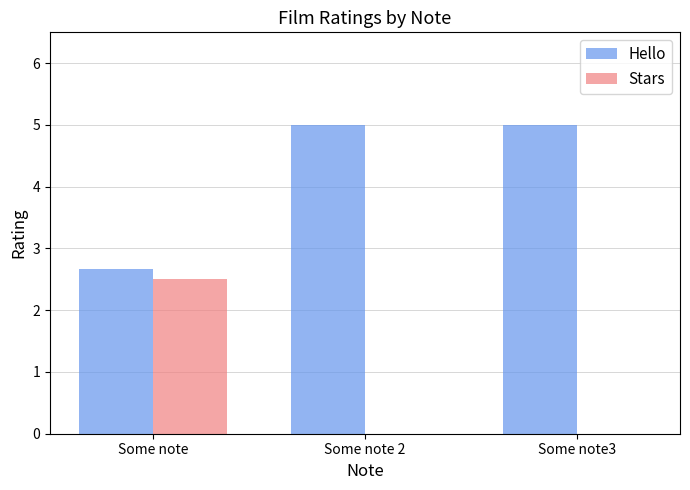

True or false: Stars has a value of 2.5 at Some note.

True